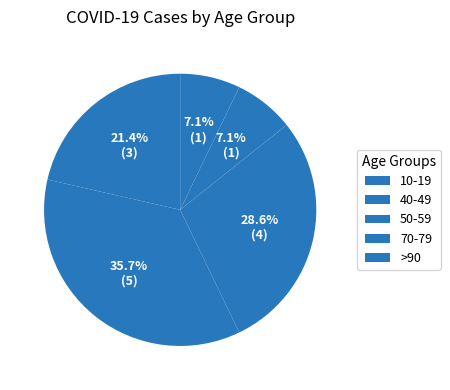

What is the largest slice in the pie chart?

50-59